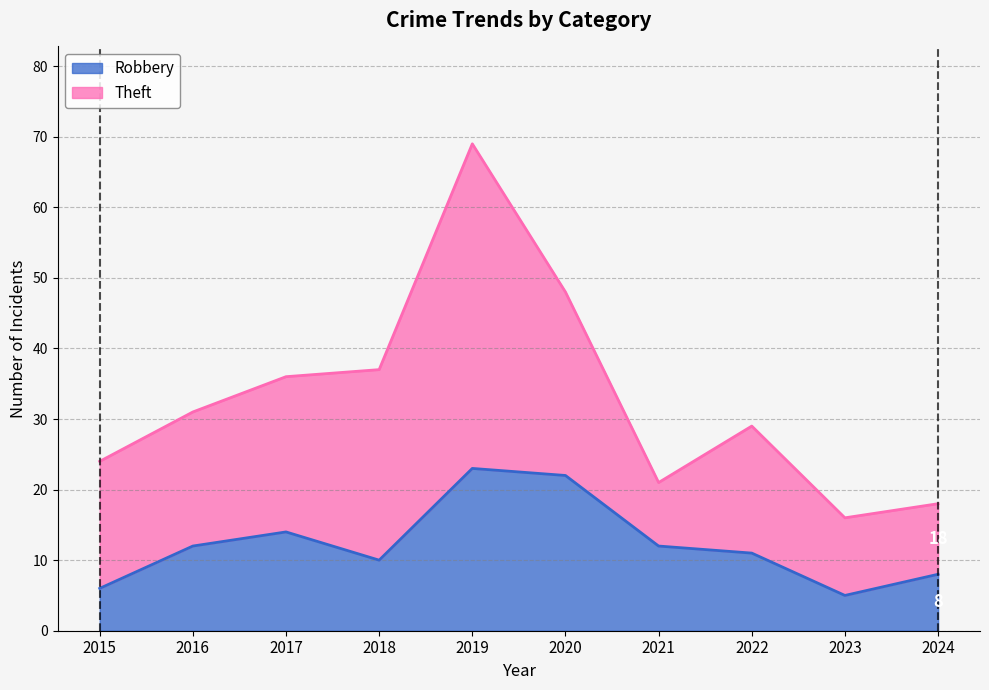

What is the sum of the values at 2018 and 2022?

21